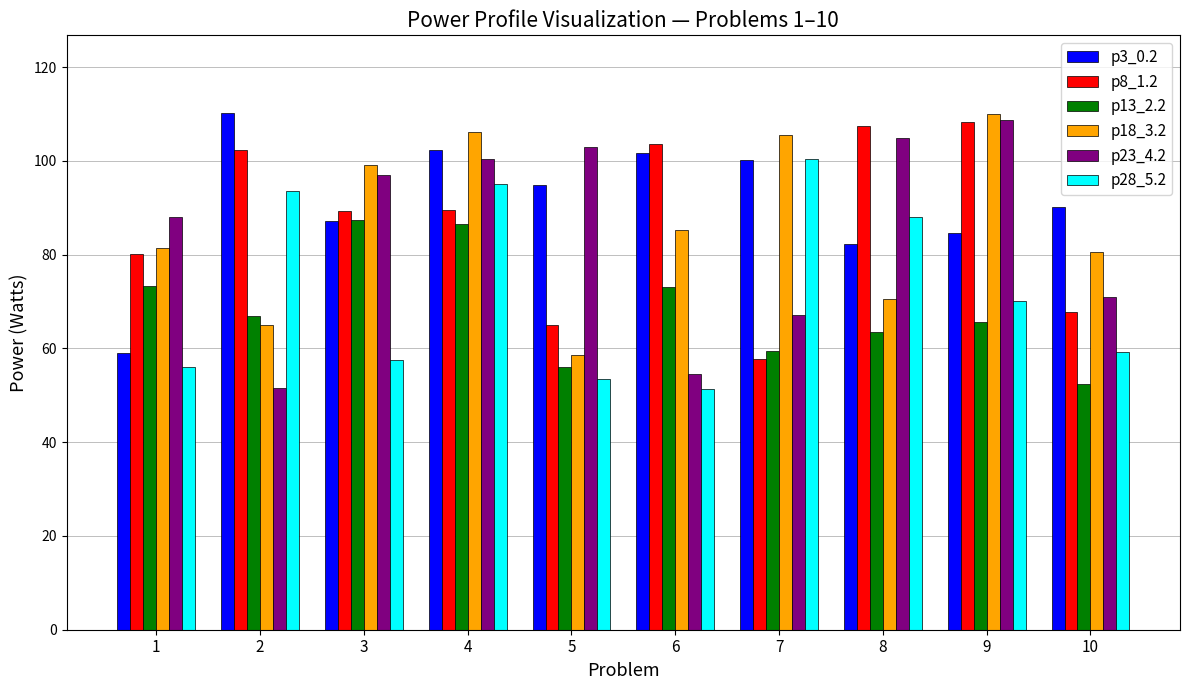

Is it true that p18_3.2 equals 85.2 at 6?

True